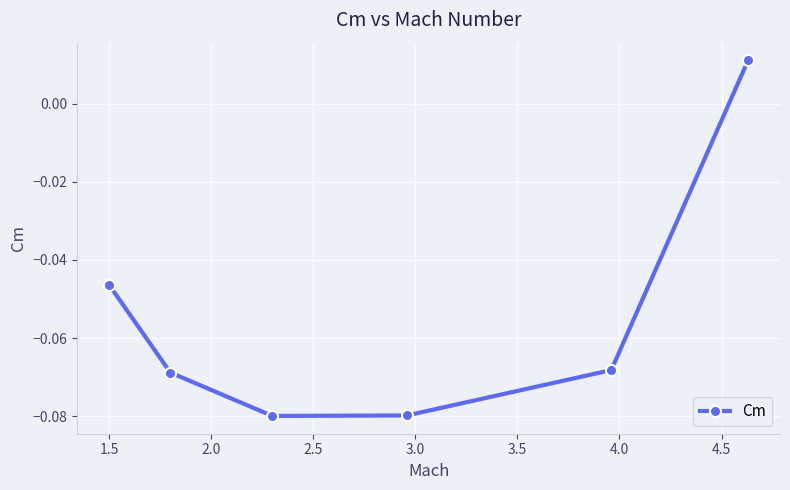

How many negative values are there?

5